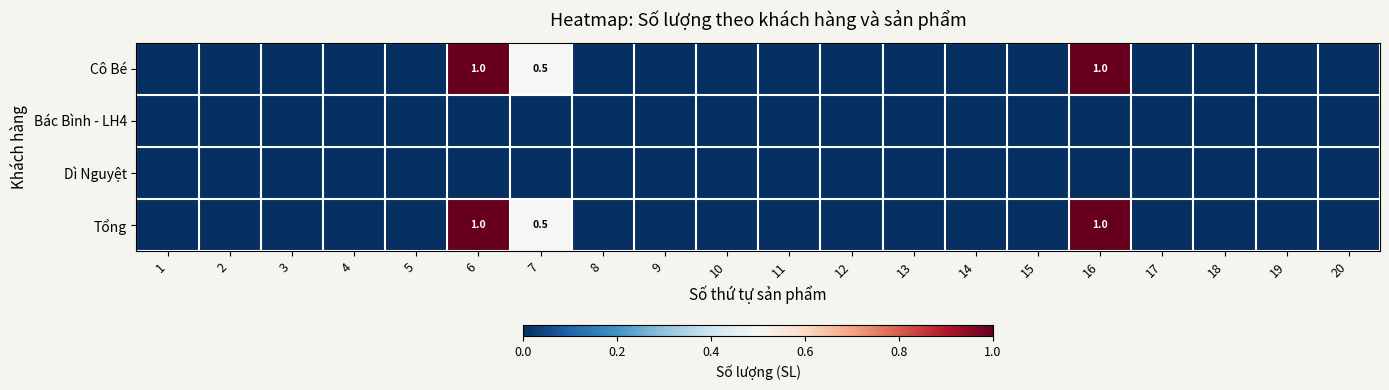

Which series has the largest range (max minus min)?

Cô Bé